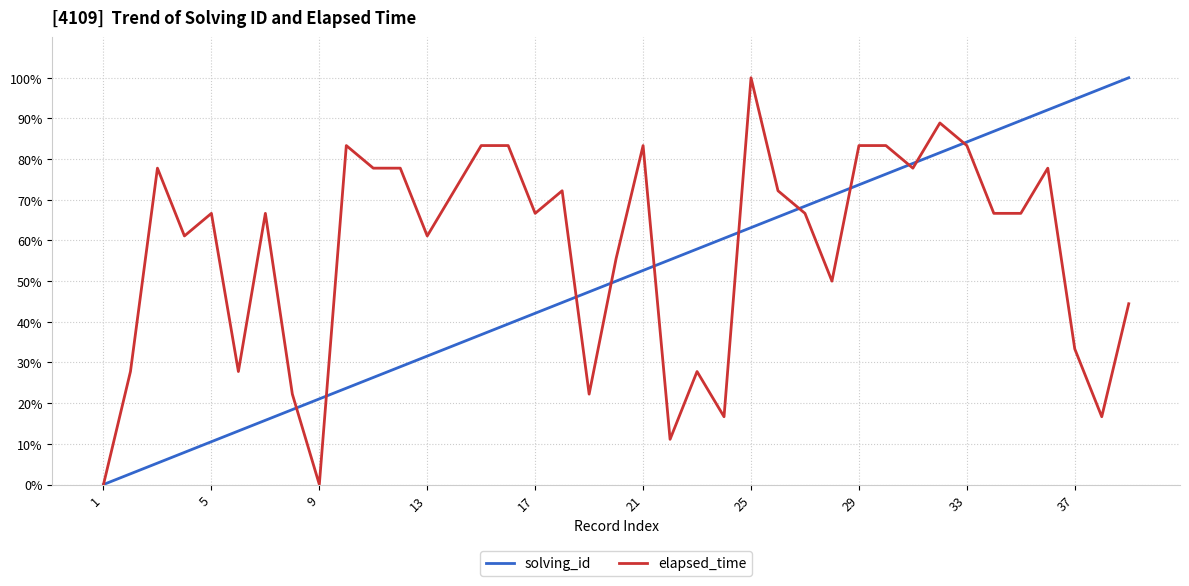

Rank the series by their average value, from lowest to highest.

solving_id, elapsed_time